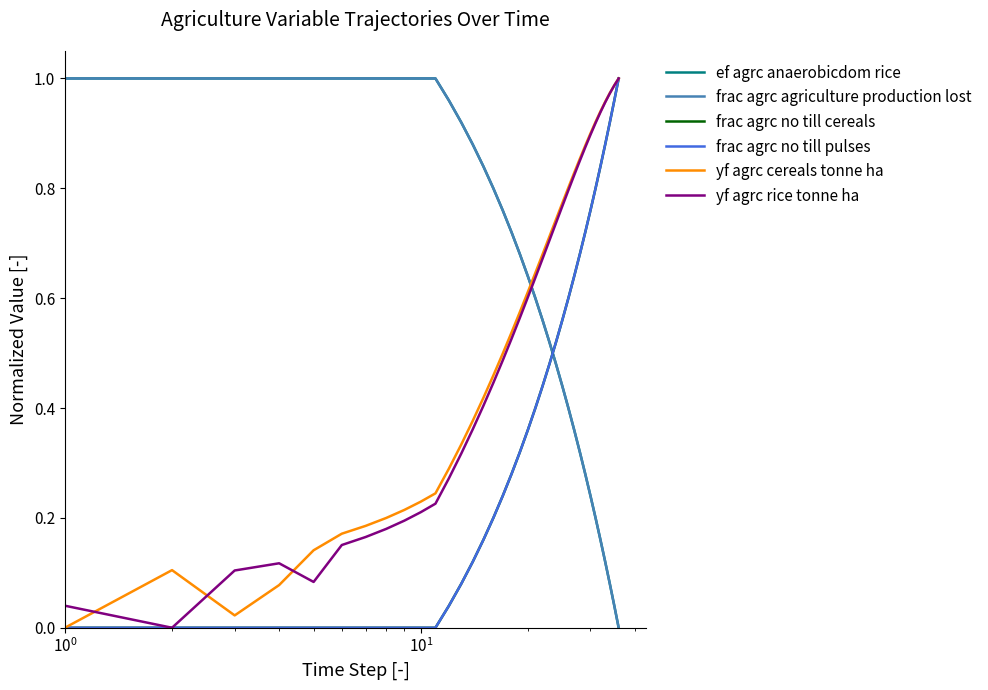

What is the highest value of the frac agrc agriculture production lost series?

1.0